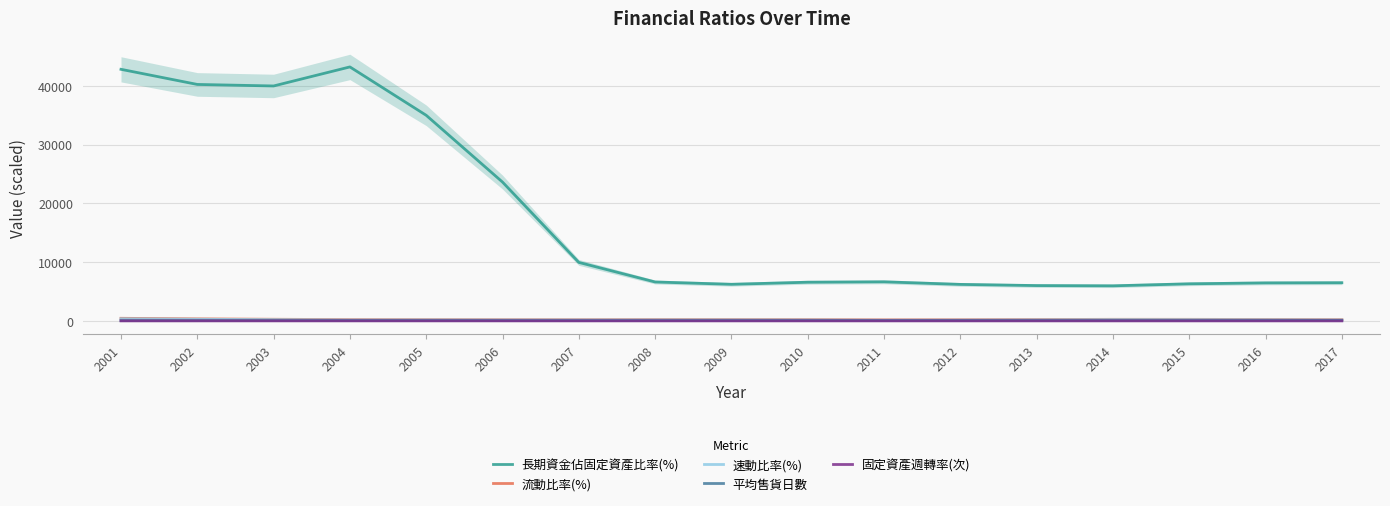

Is this an area chart (filled region under the line)?

No